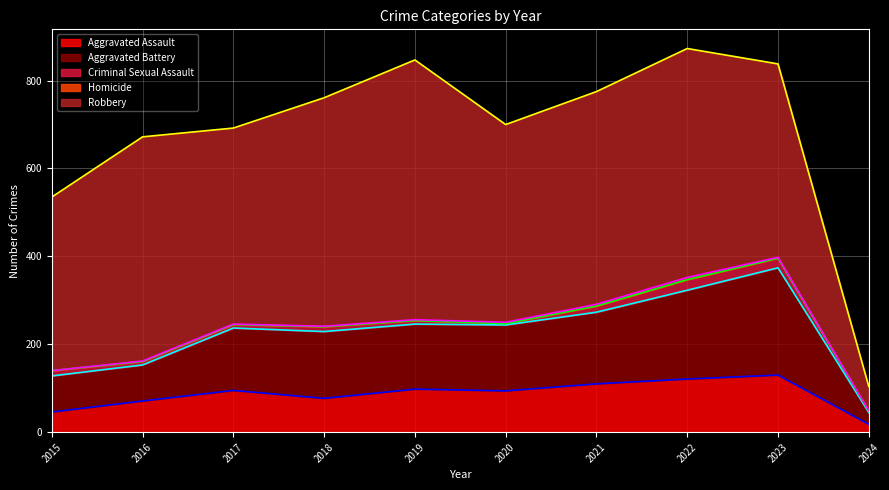

What is the average value of the Homicide series?

2